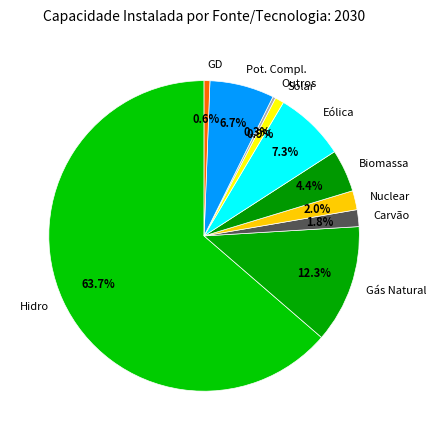

Is the sum of Solar and Eólica greater than half?

No